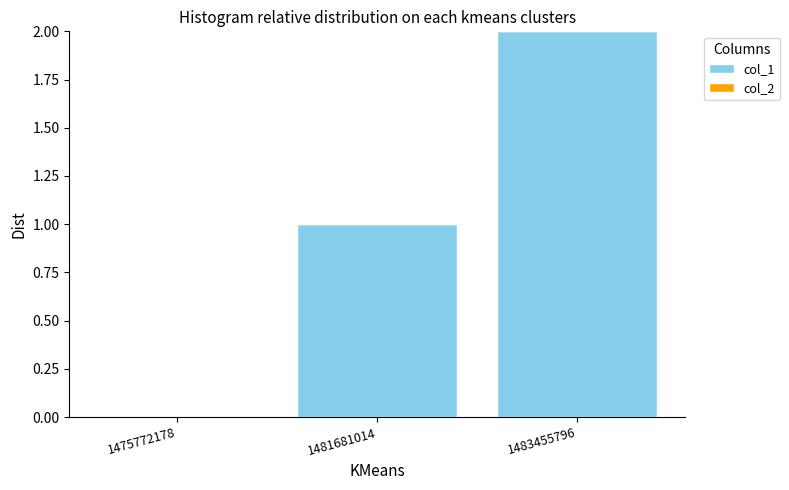

Does the chart contain stacked bars?

No